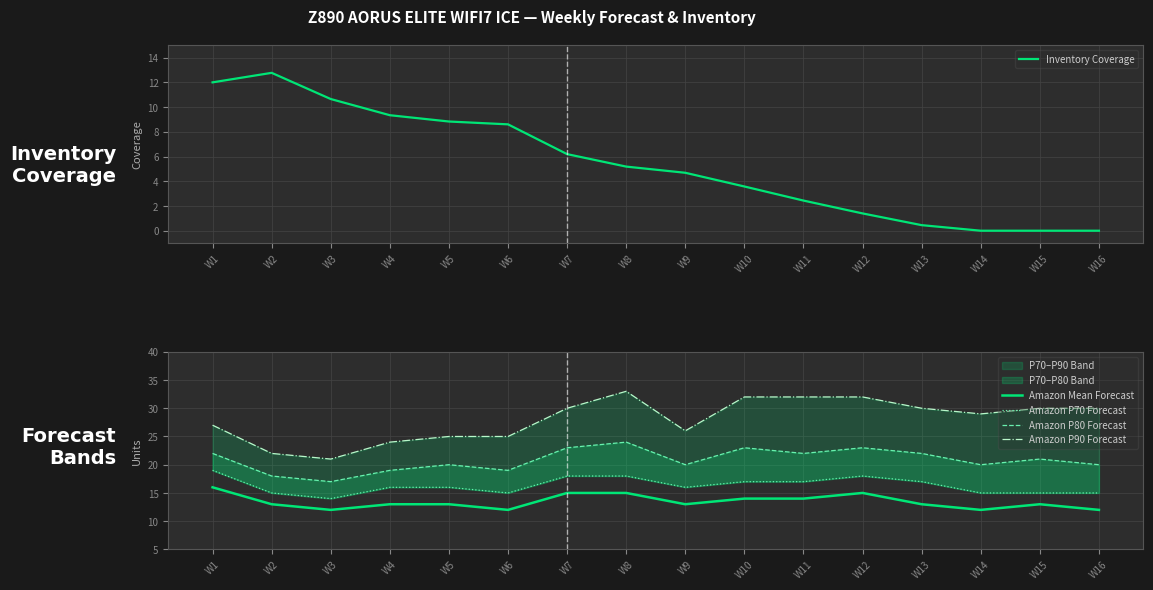

What is the difference between the Amazon P90 Forecast values at W1 and W12?

5.0